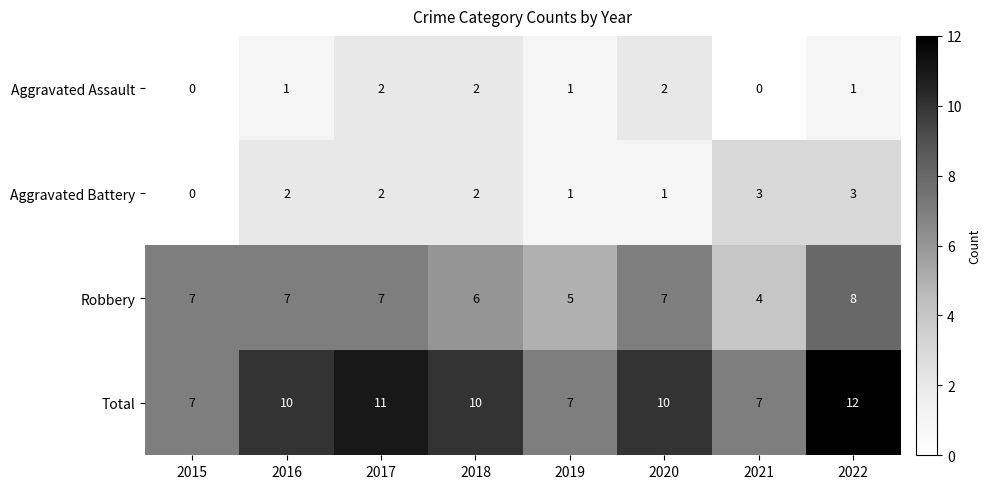

Count the number of data series in this chart.

4